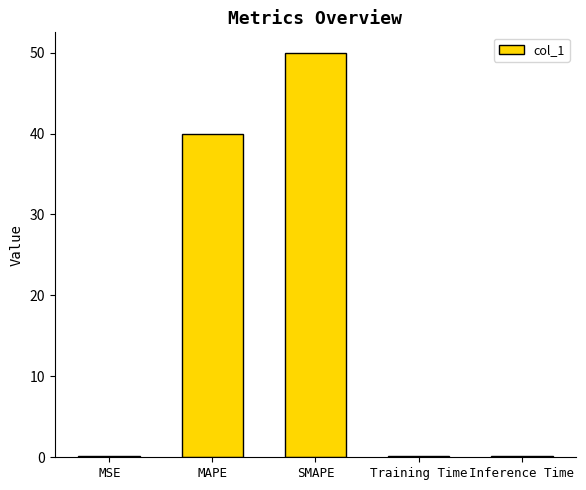

What is the smallest value displayed?

0.2